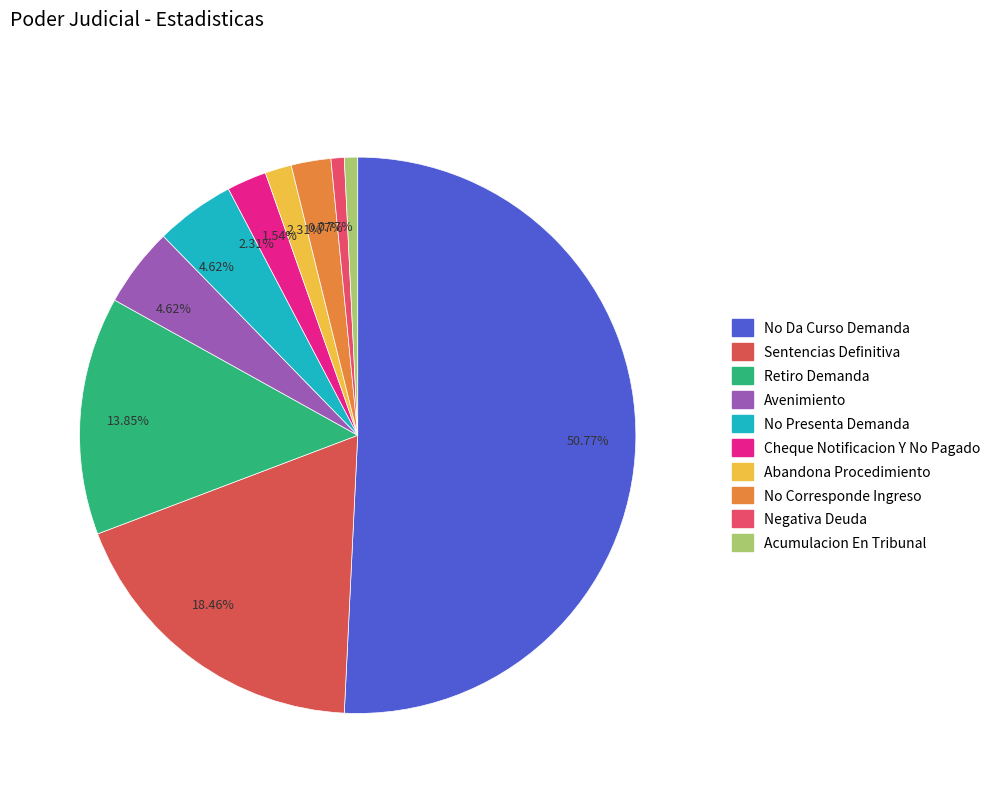

To the nearest percent, what portion does Sentencias Definitiva represent?

18%